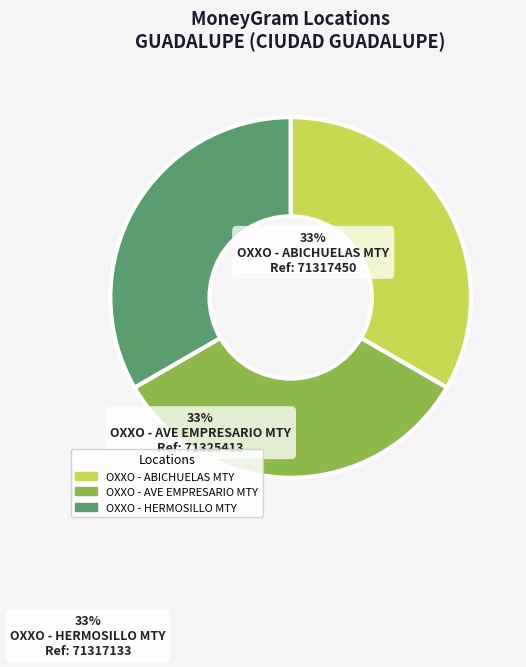

Is OXXO - AVE EMPRESARIO MTY the majority of the pie?

No